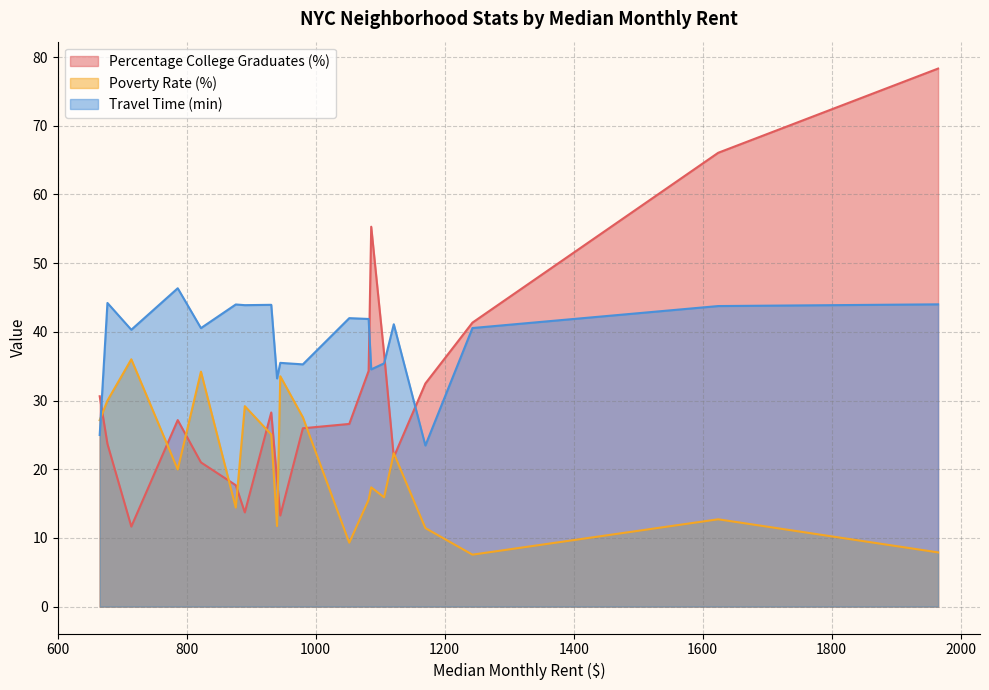

How many times do Poverty Rate (%) and Percentage College Graduates (%) cross each other?

8